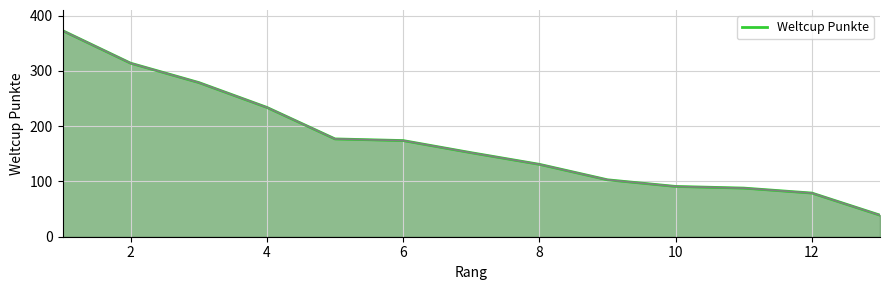

What is the maximum value shown in the chart?

373